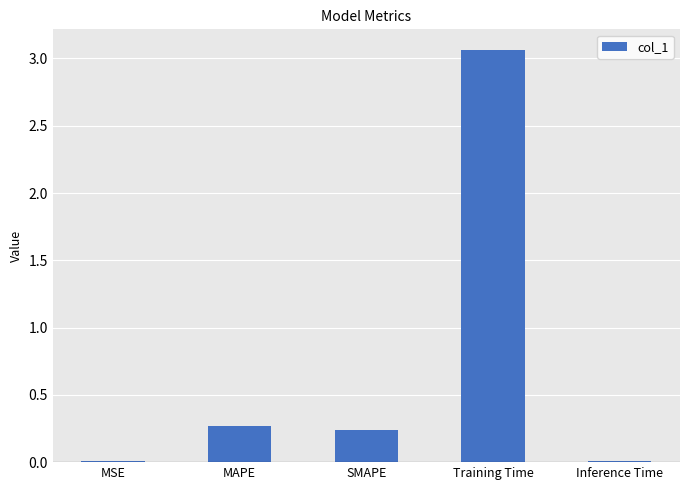

Between SMAPE and Inference Time, which is larger?

SMAPE